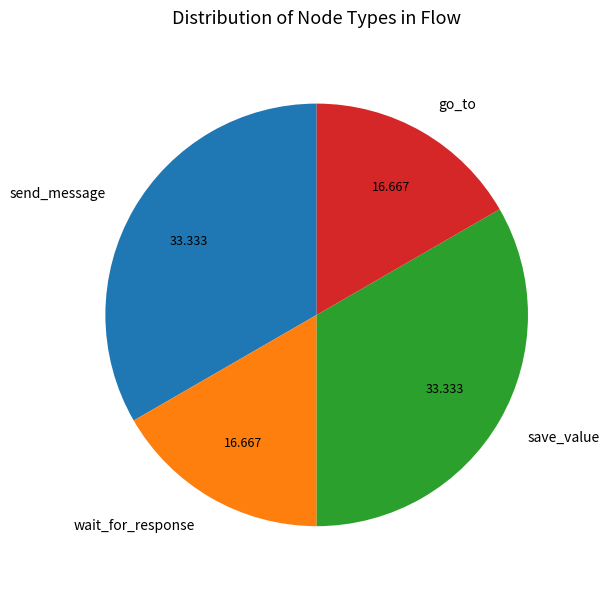

Which has a higher value, wait_for_response or send_message?

send_message